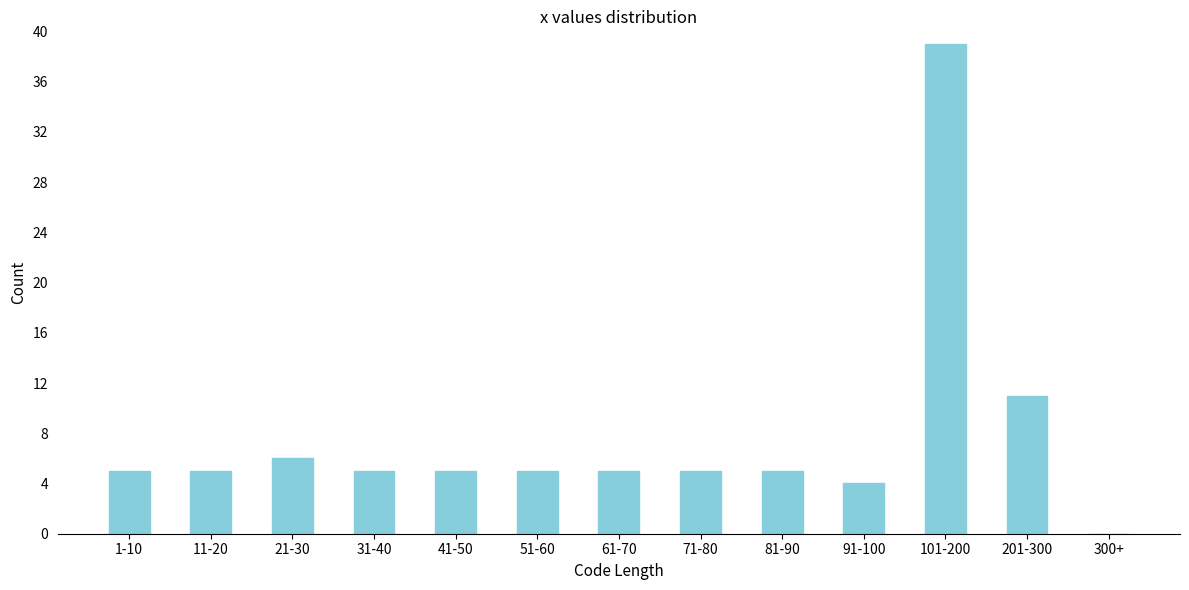

Reading left to right, what are all the values shown in this chart?

1-10=5	11-20=5	21-30=6	31-40=5	41-50=5	51-60=5	61-70=5	71-80=5	81-90=5	91-100=4	101-200=39	201-300=11	300+=0